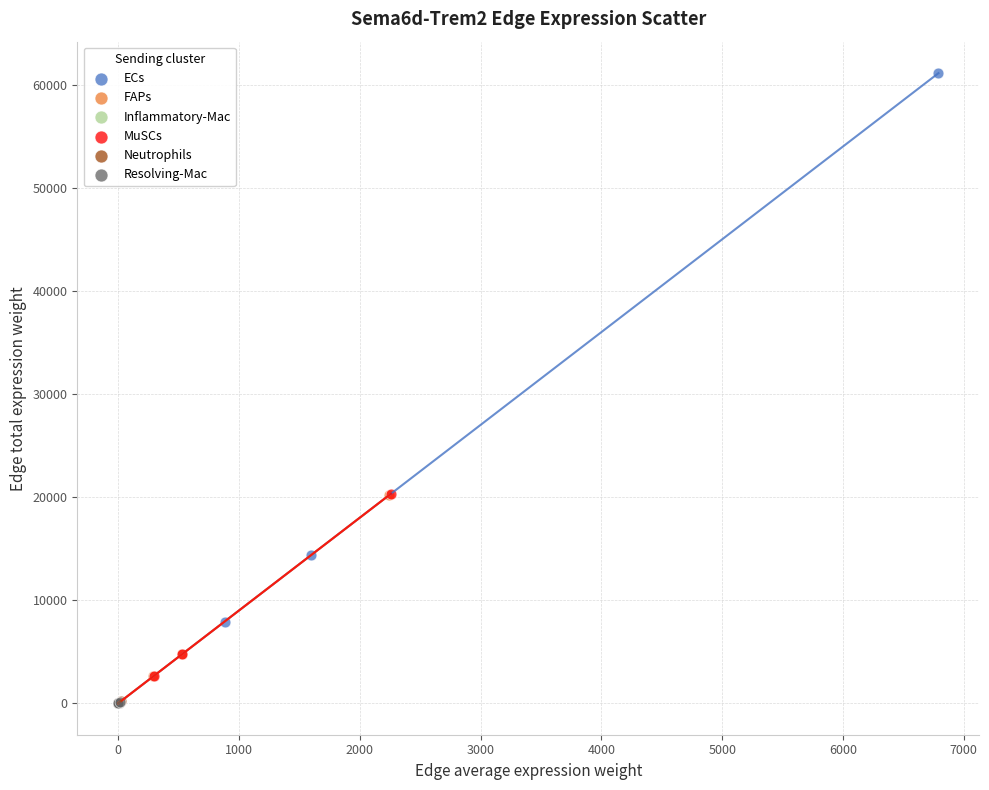

Which series has the largest Y range (max minus min)?

ECs